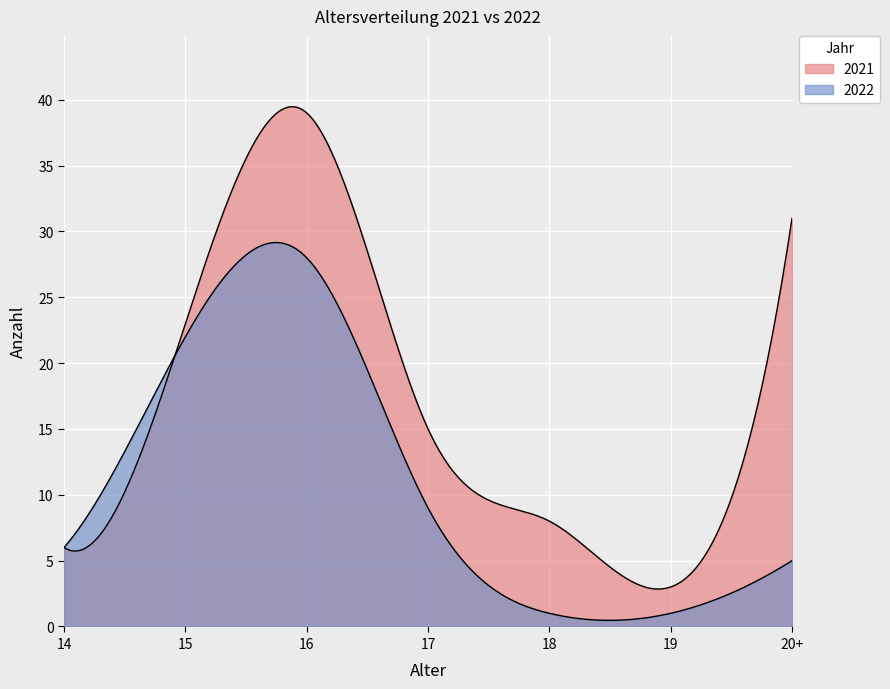

Is it true that 2021 equals 24 at 16?

False